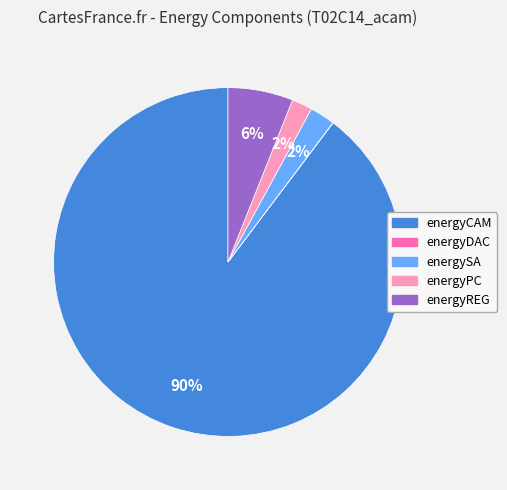

To the nearest percent, what is the difference between the largest and smallest slice percentages?

90%